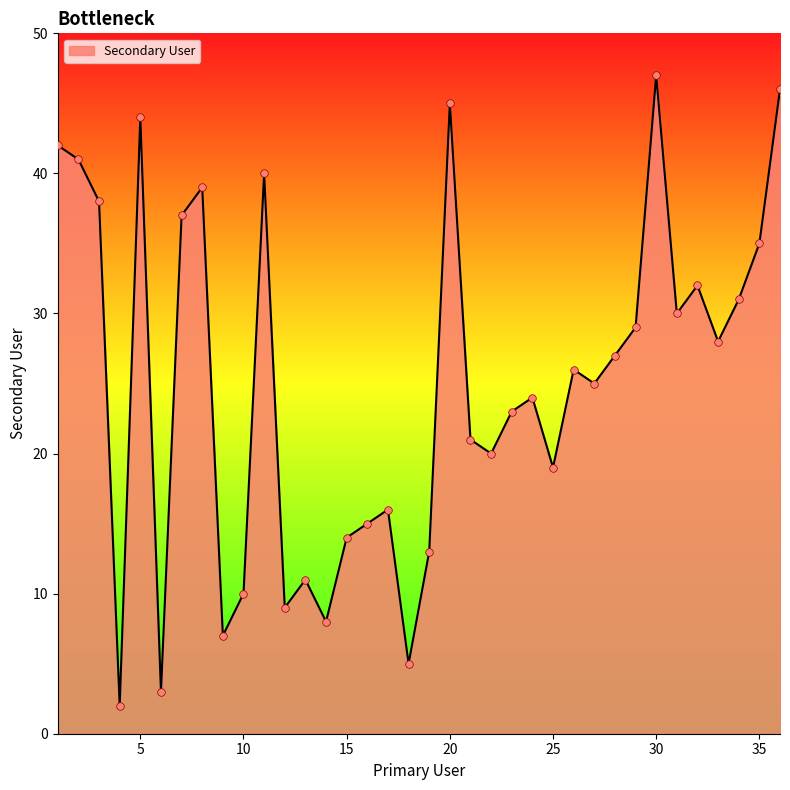

What is the difference between the maximum and minimum values?

45